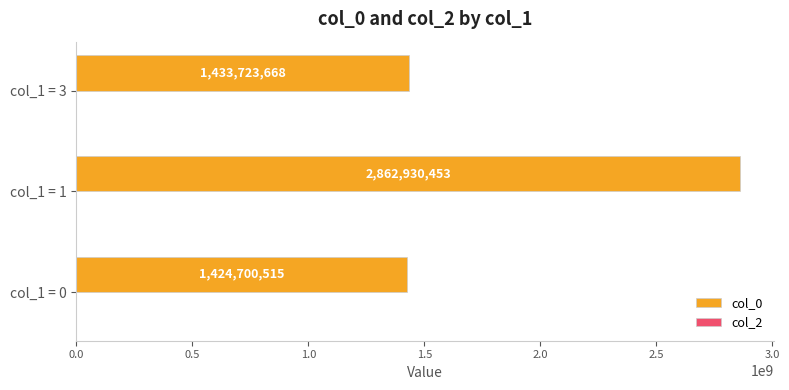

Reading top to bottom, transcribe all the data shown in this chart.

col_1 = 3=1433723668	col_1 = 1=2862930453	col_1 = 0=1424700515